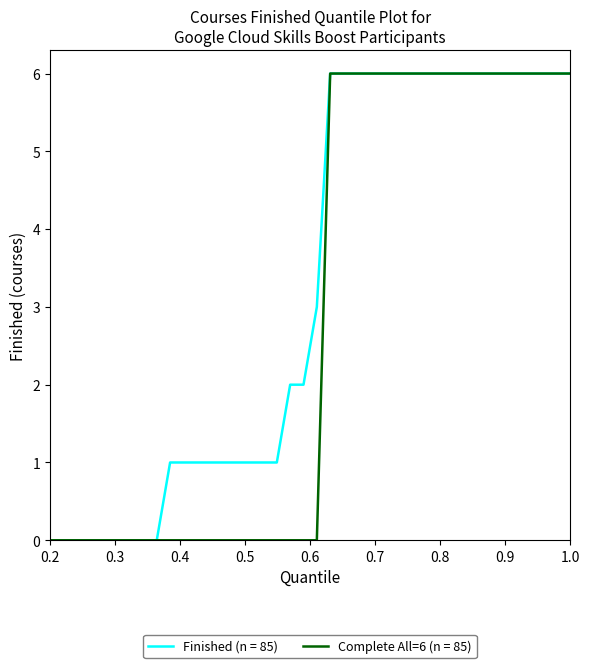

How many lines are shown in the chart?

2